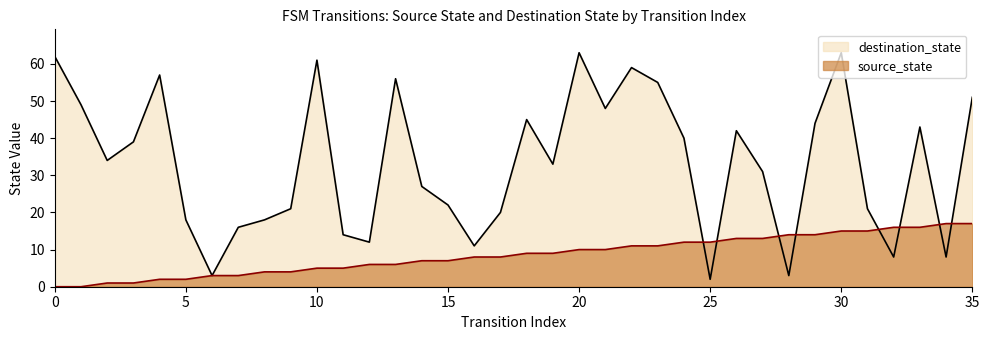

Which has a higher value, 22 or 6?

22